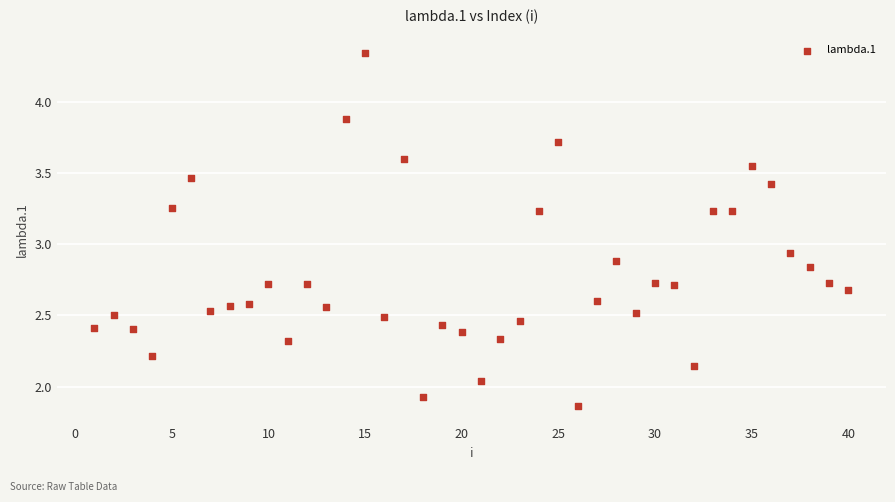

What is the range of X values (max minus min)?

39.0